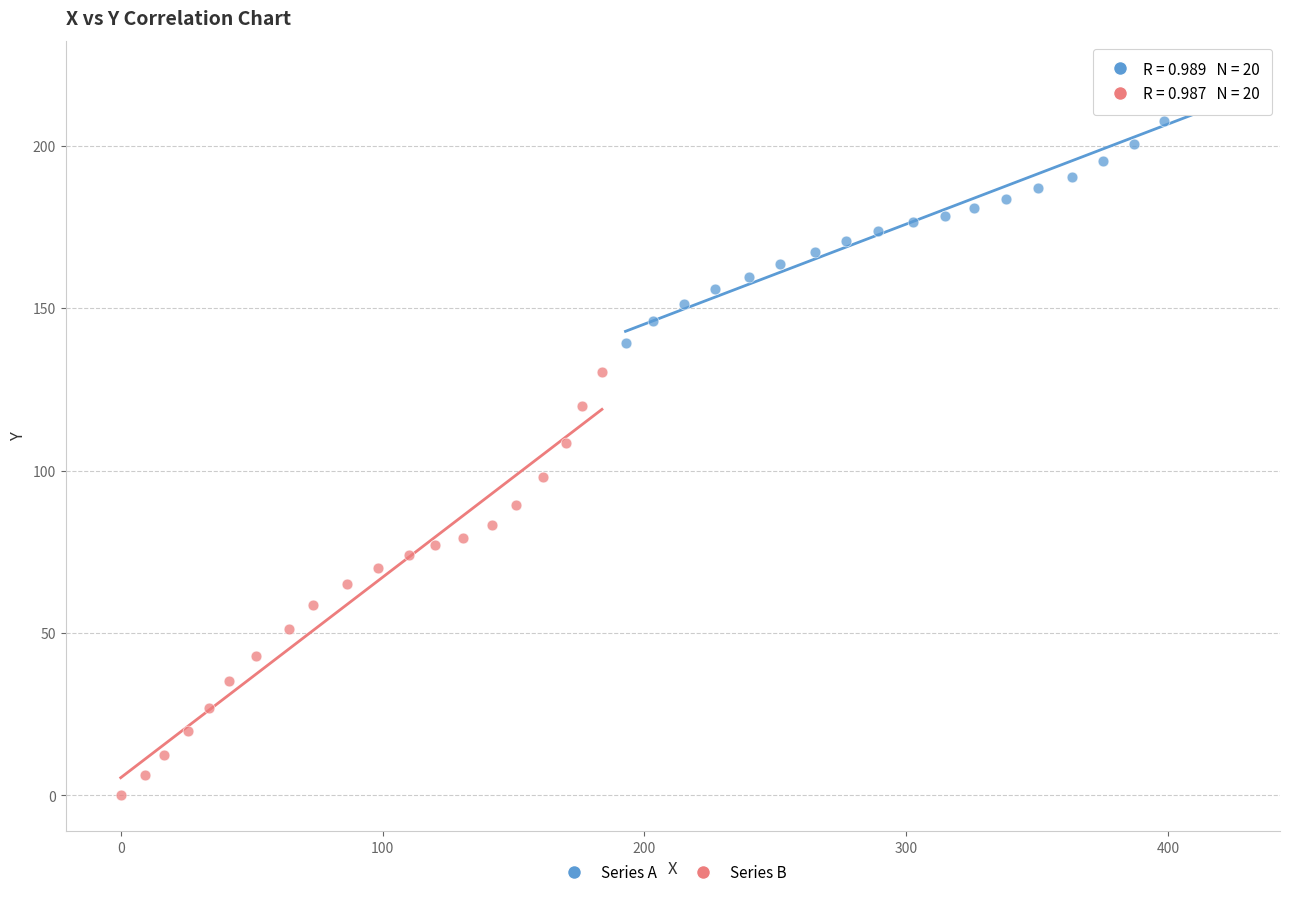

Which series reaches the minimum Y coordinate?

Series B